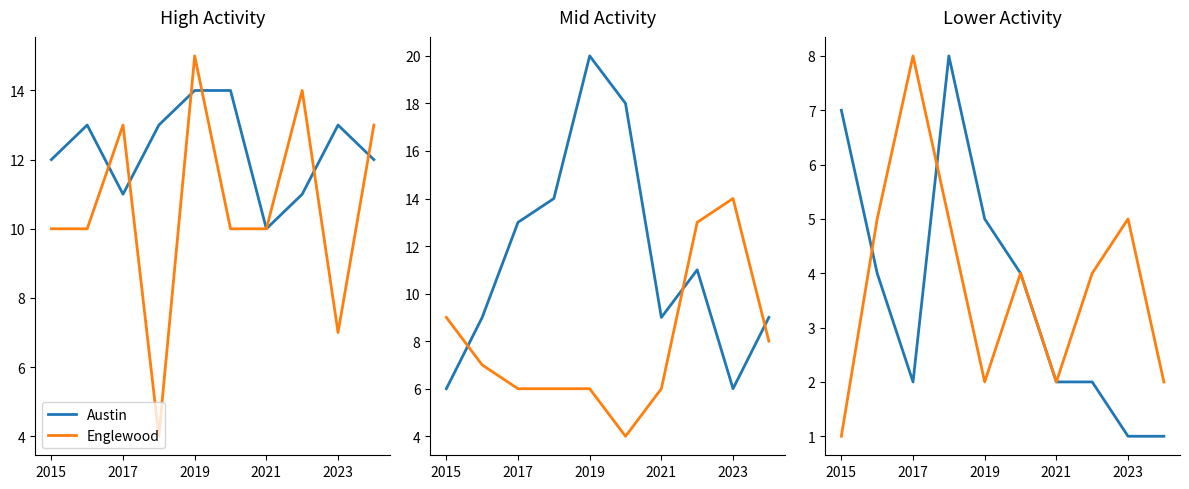

Is it true that Austin equals 10 at 2021?

True